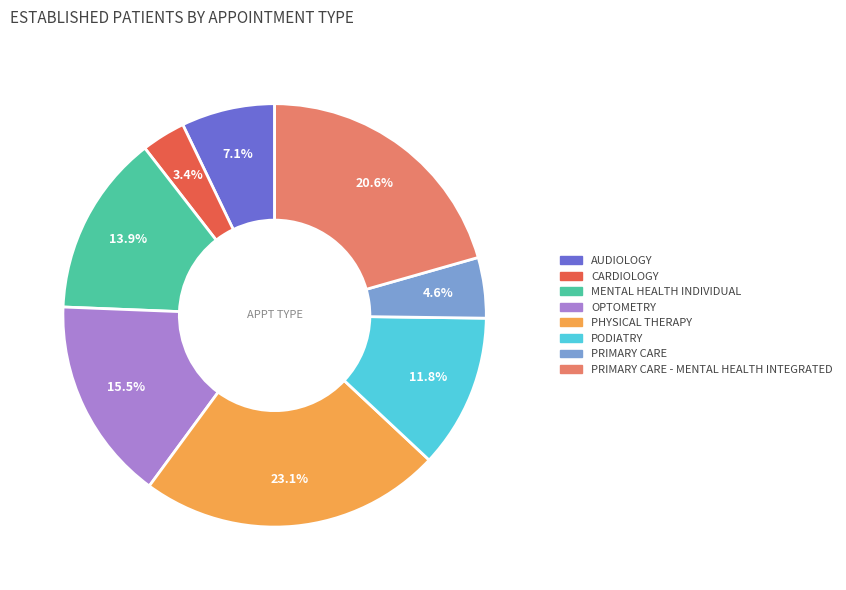

Is there a majority slice in this chart?

No